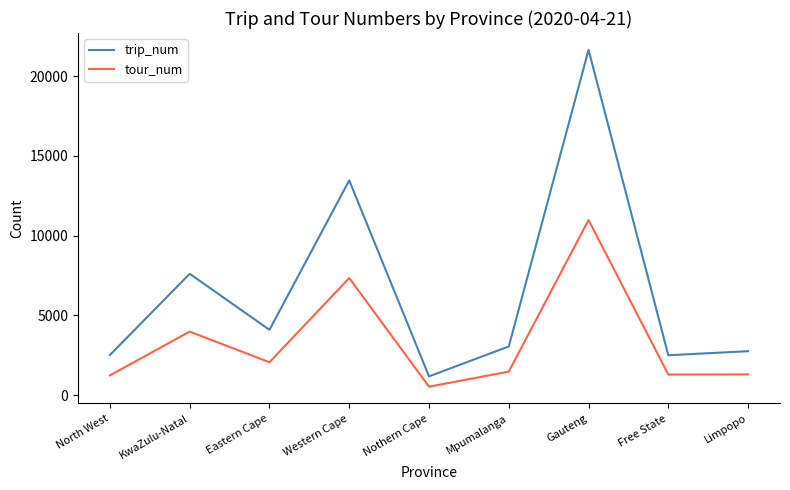

True or false: tour_num and trip_num intersect in this chart.

False